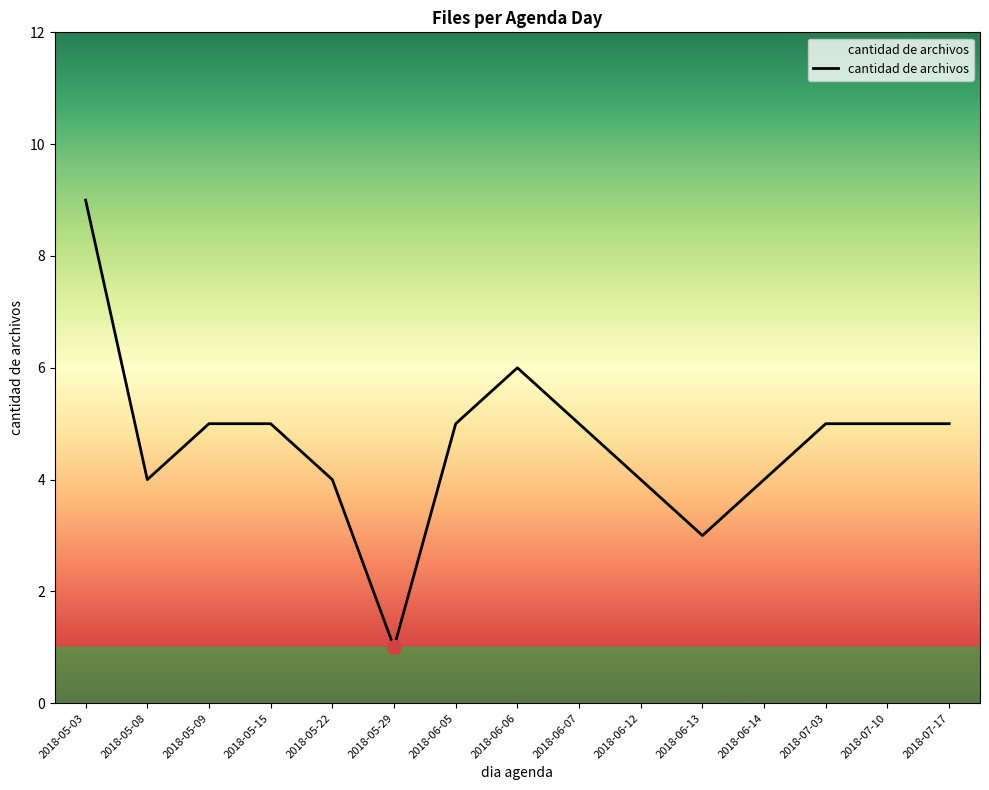

What is the change in value from 2018-06-06 to 2018-06-13?

-3